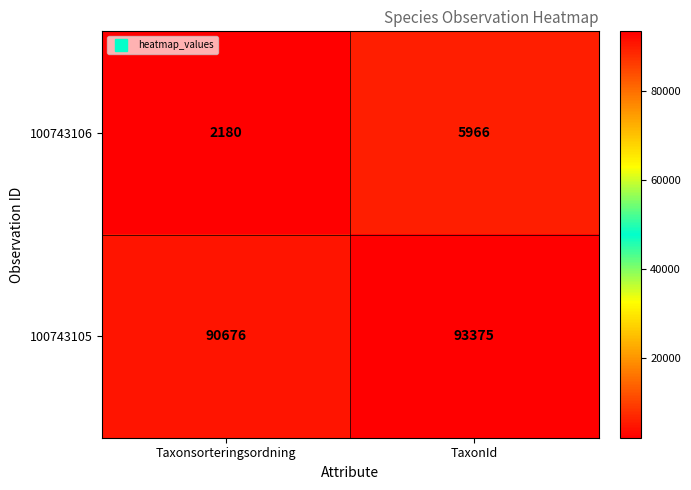

What is the sum of all 100743105 values?

184051